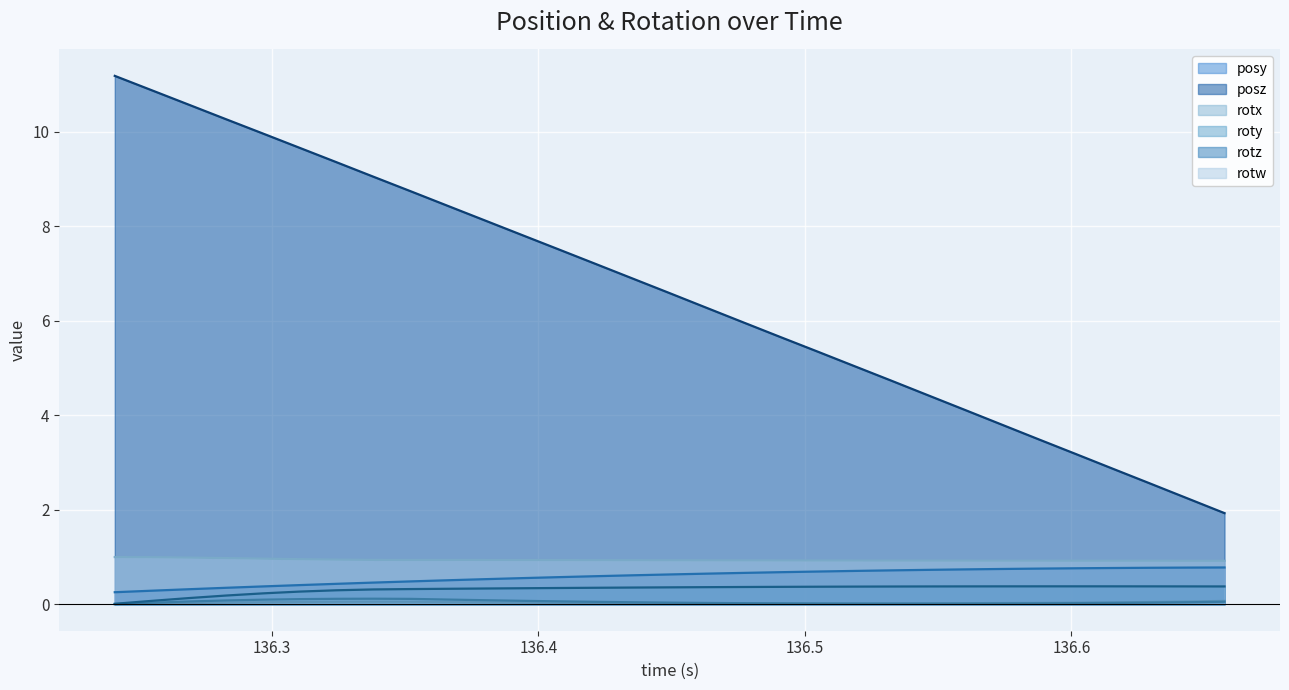

How many lines are shown in the chart?

6